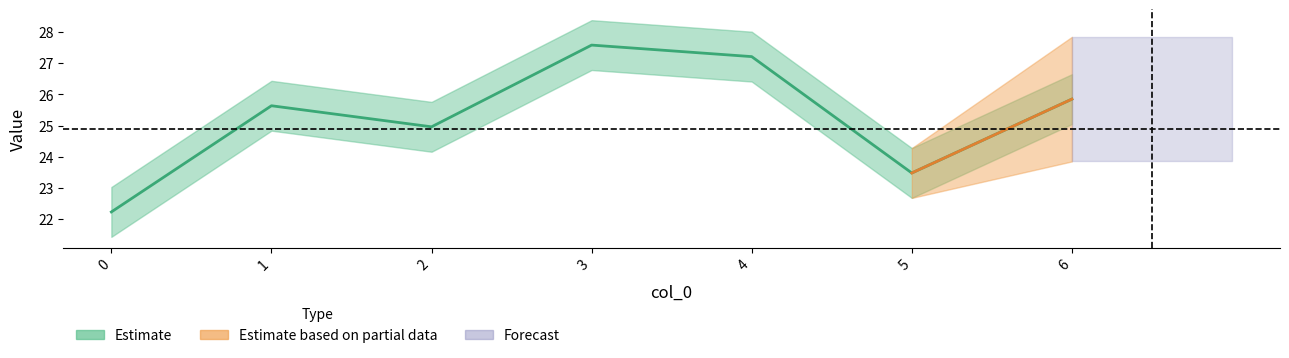

The value at 6 is 25.8. True or false?

True